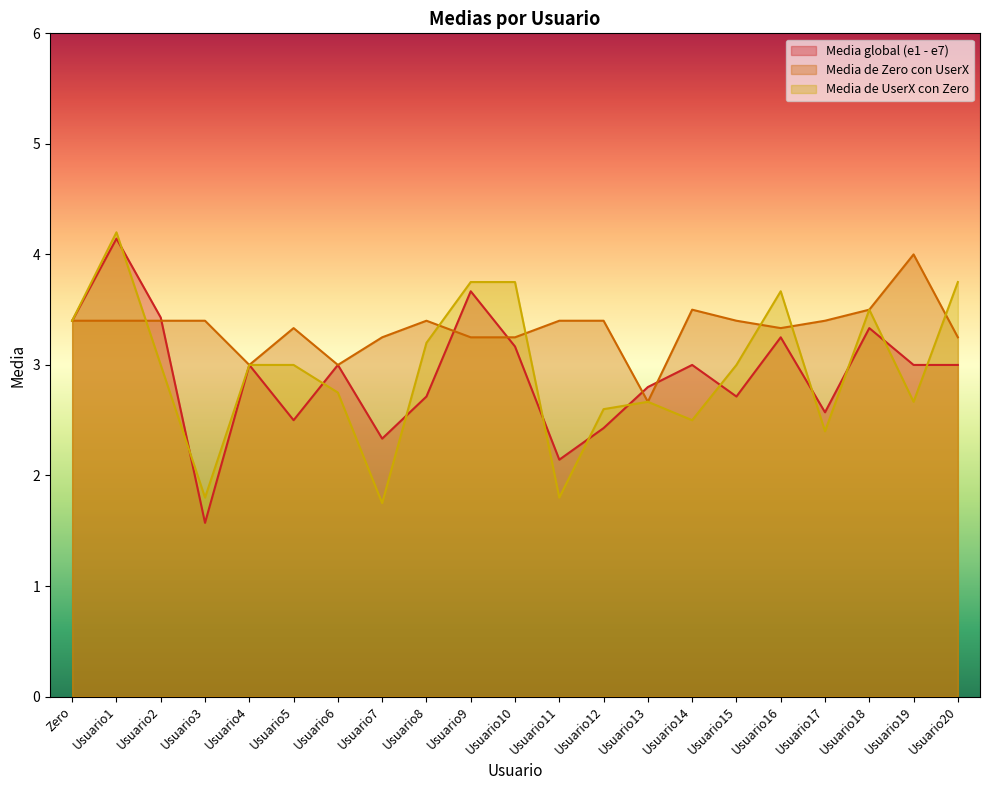

What is the difference between the maximum and minimum values in the Media global (e1 - e7) series?

2.6